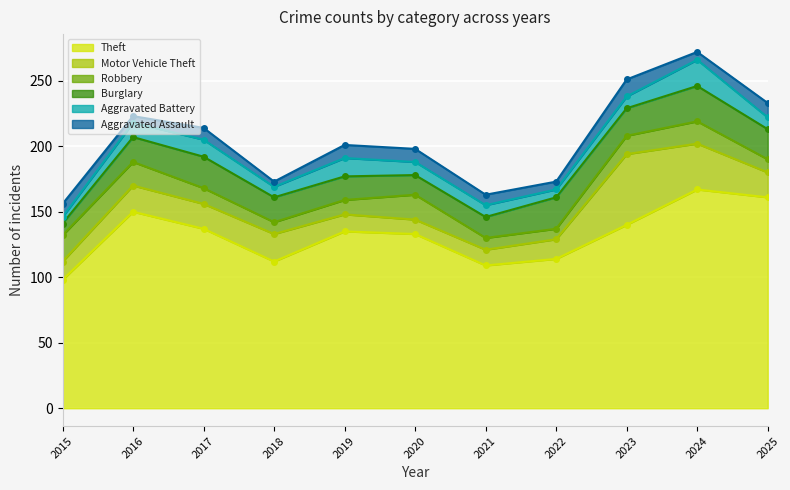

Where is Motor Vehicle Theft nearest to the value 32?

2024